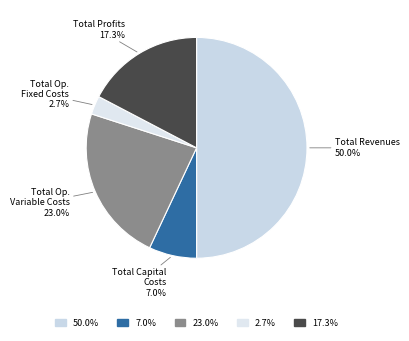

How many segments does this pie chart have?

5